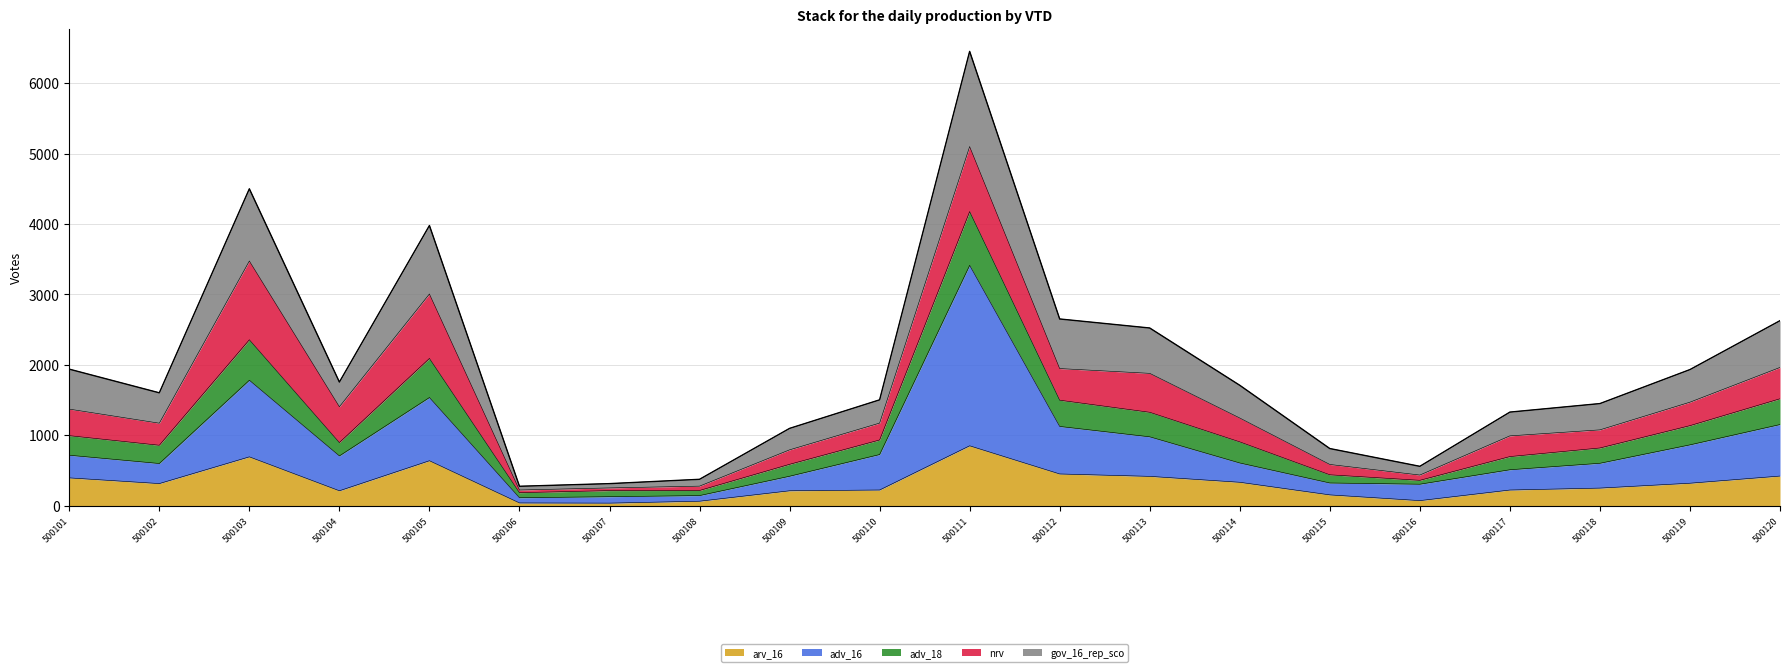

What is the total value across all series at 500110?

1503.7